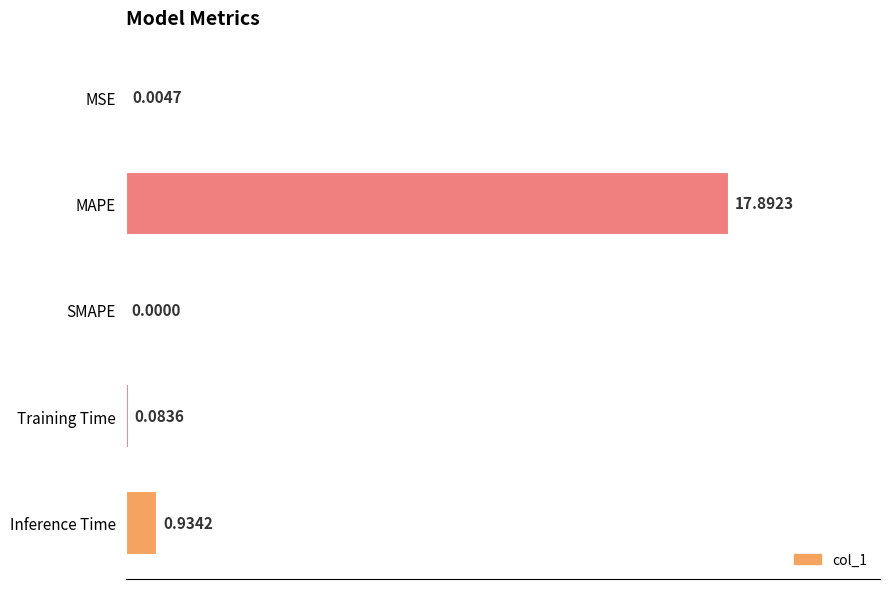

What is the sum of the values at SMAPE and MAPE?

17.9